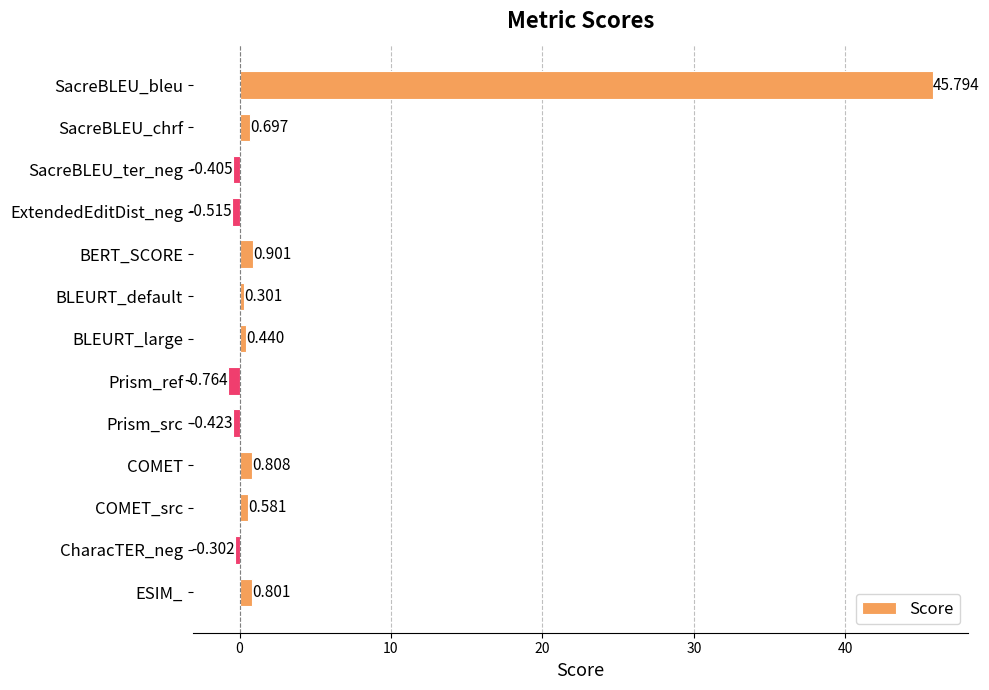

Between SacreBLEU_chrf and ESIM_, which is larger?

ESIM_